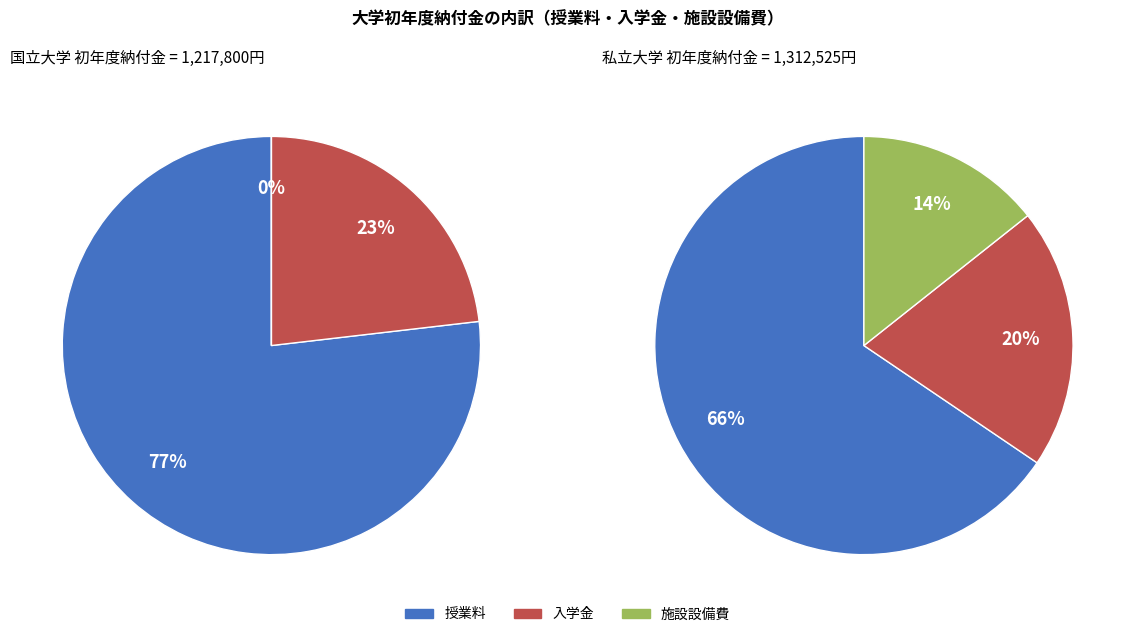

True or false: 入学金 accounts for 34% of the total.

False